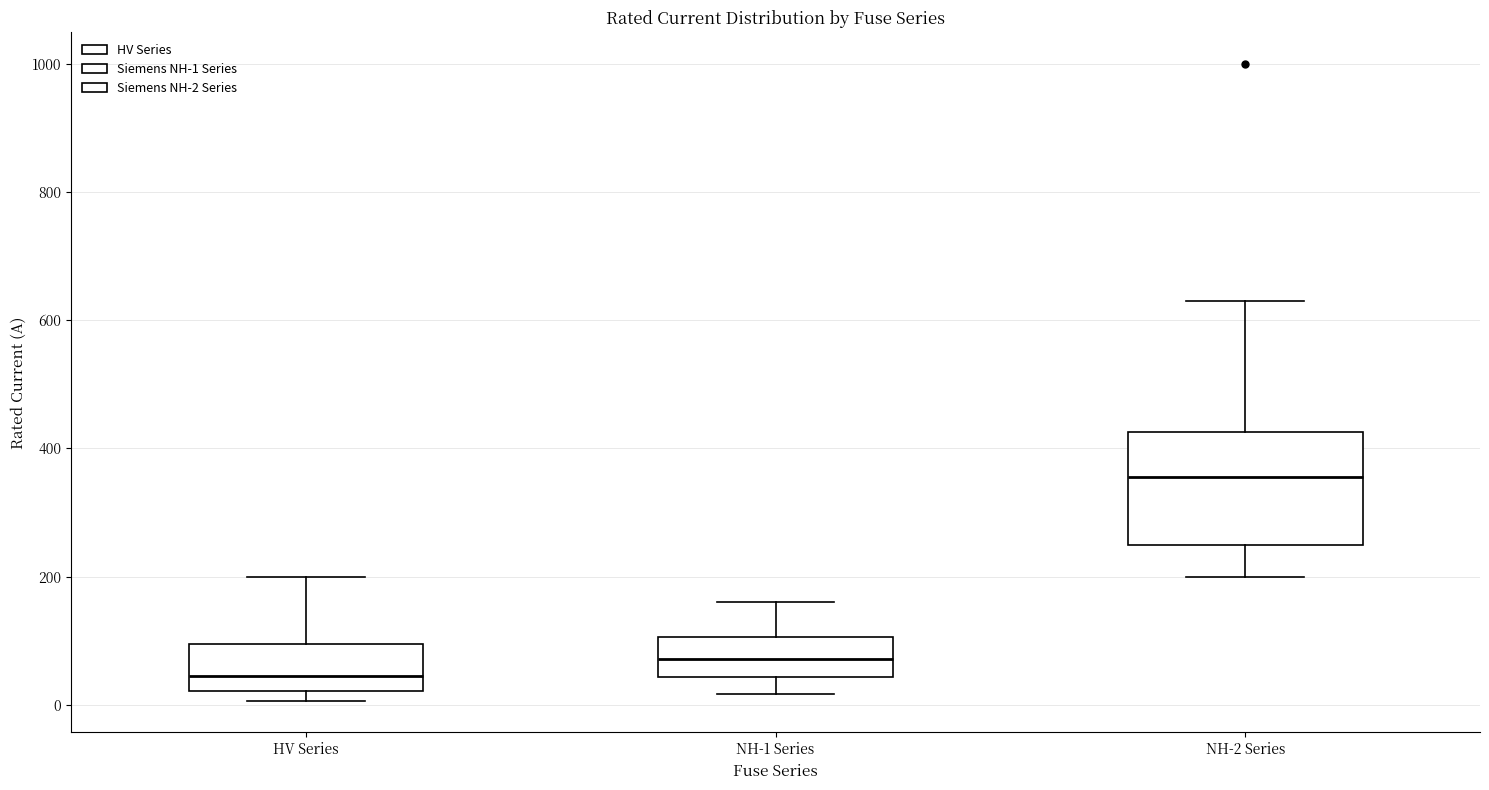

Reading left to right, read every box against the y-axis: the position of its median line, the range the box covers, and the ends of its whiskers. The values are not printed on the chart, so give them approximately, as read against the axis.

HV Series: median 40, box 20 to 100, whiskers 0 to 200
NH-1 Series: median 80, box 40 to 100, whiskers 20 to 160
NH-2 Series: median 360, box 260 to 420, whiskers 200 to 640